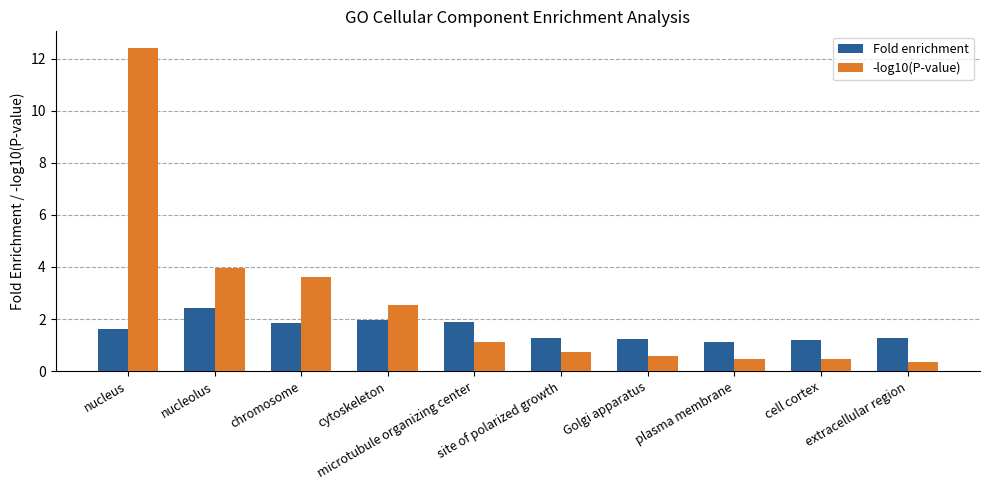

Which series has the largest total across all categories?

-log10(P-value)